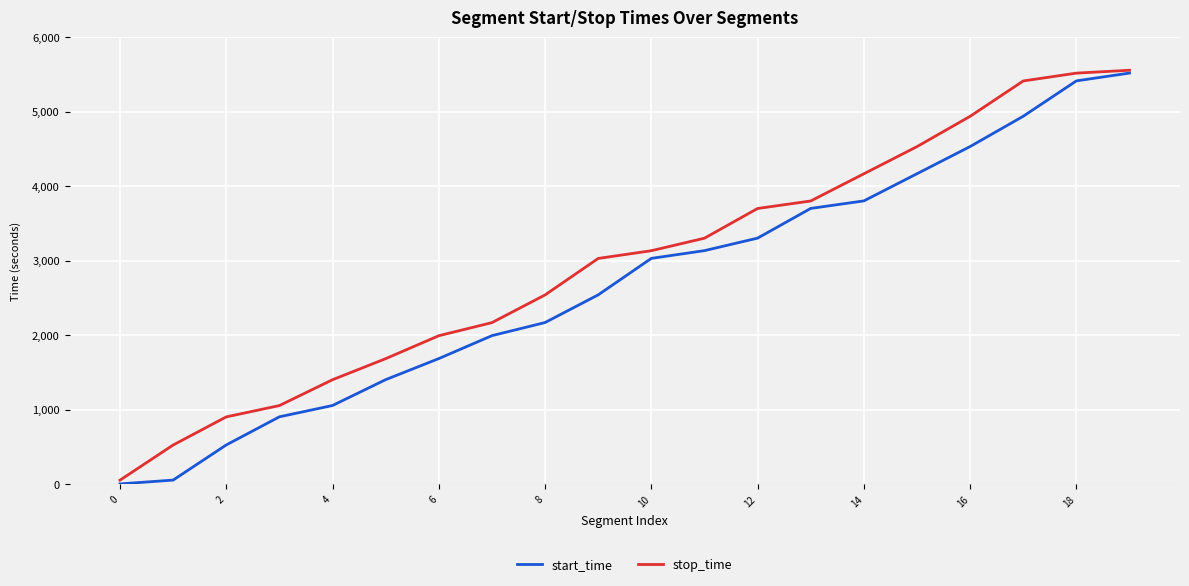

What is the greatest value displayed?

5557